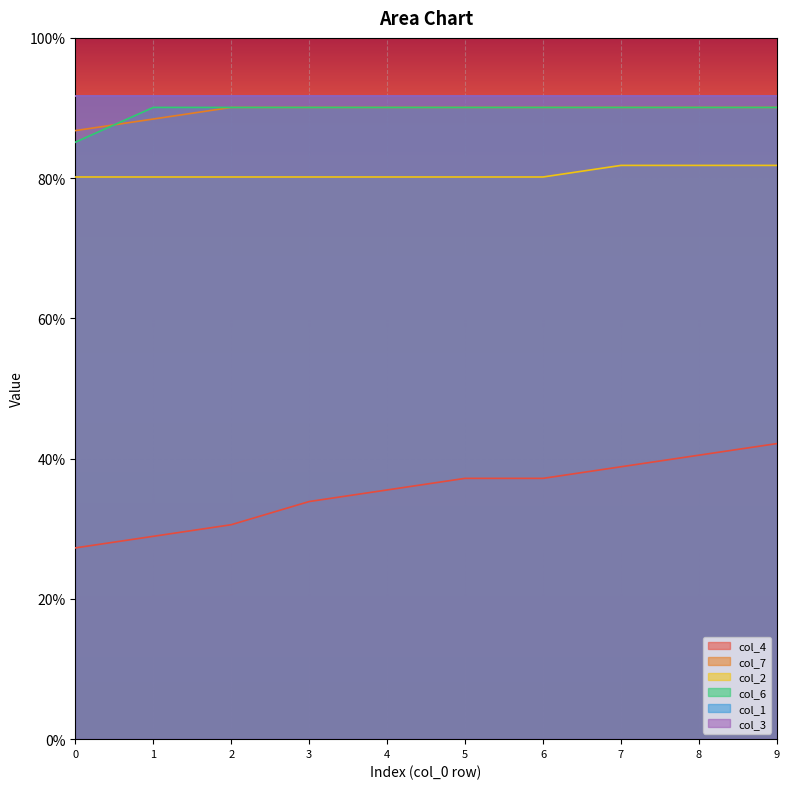

Does the chart display data point markers on the line(s)?

No